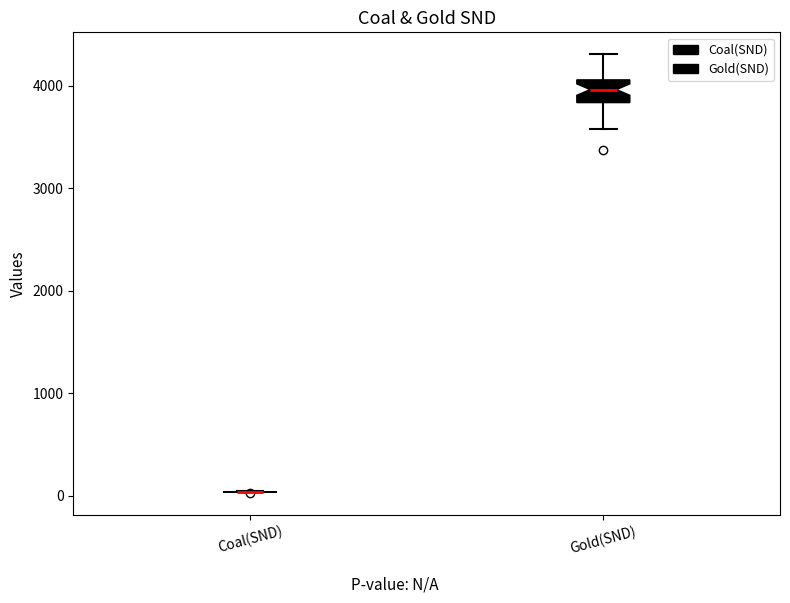

Reading left to right, read every box against the y-axis: the position of its median line, the range the box covers, and the ends of its whiskers. The values are not printed on the chart, so give them approximately, as read against the axis.

Coal(SND): box collapsed to a line at 0, whiskers 0 to 0
Gold(SND): median 4000, box 3800 to 4100, whiskers 3600 to 4300